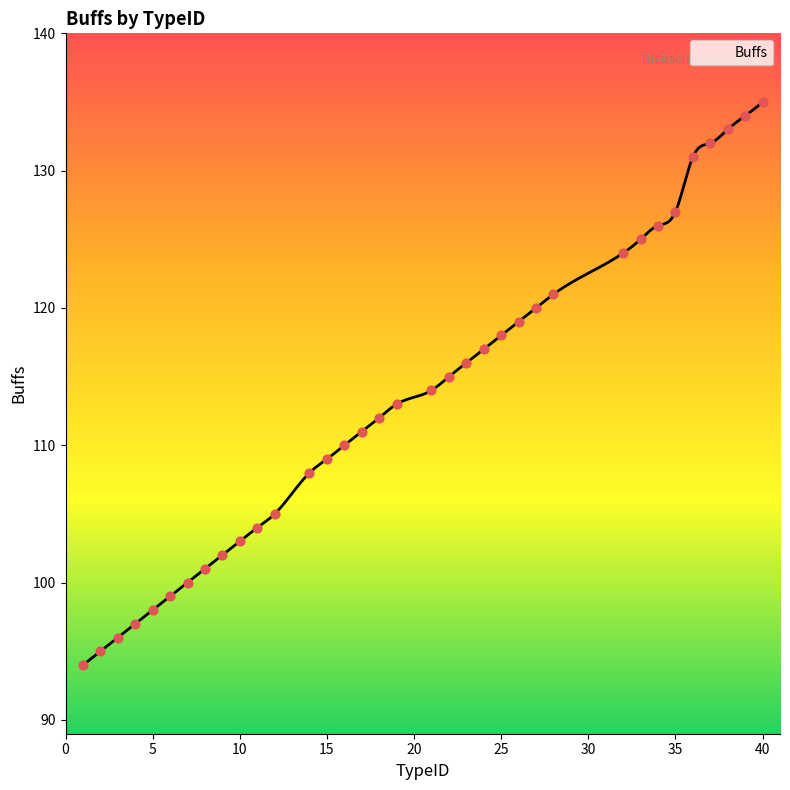

Which has a higher value, 39 or 1?

39